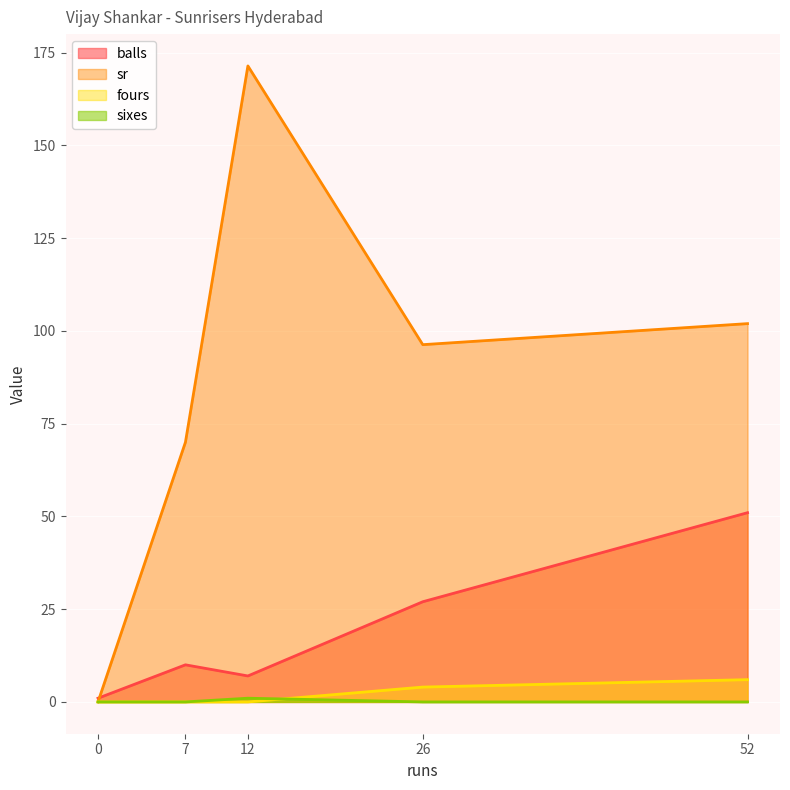

What is the approximate value of balls at 12?

7.0